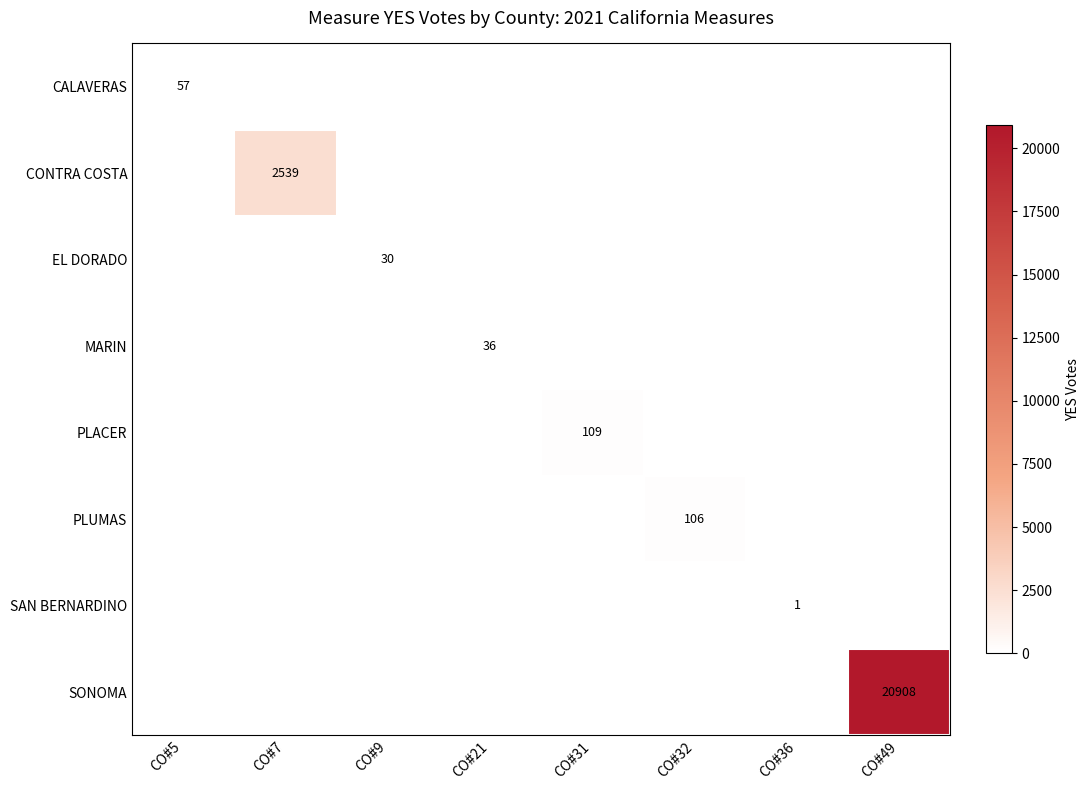

What is the difference between the highest and lowest values at CO#49?

20908